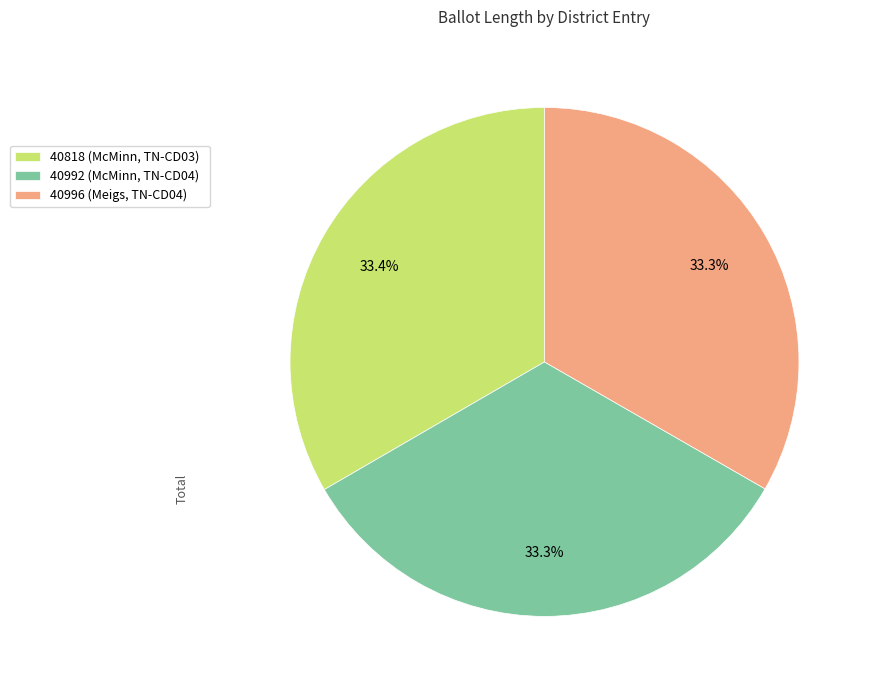

Do 40996 (Meigs, TN-CD04) and 40992 (McMinn, TN-CD04) together represent more than half of the pie?

Yes